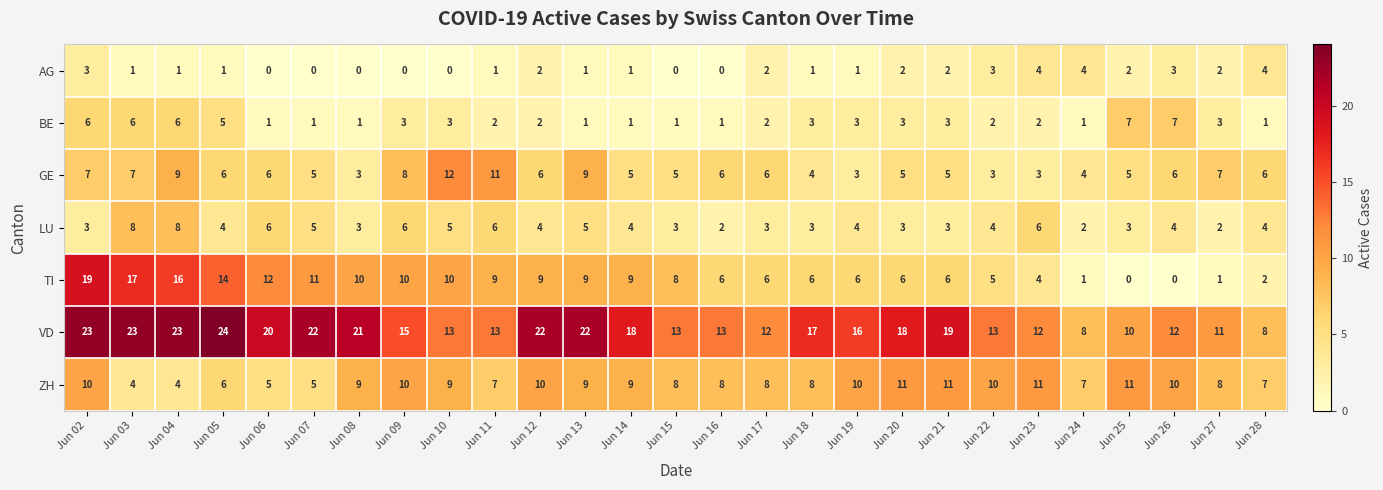

The AG series shows 0 at Jun 18. True or false?

False